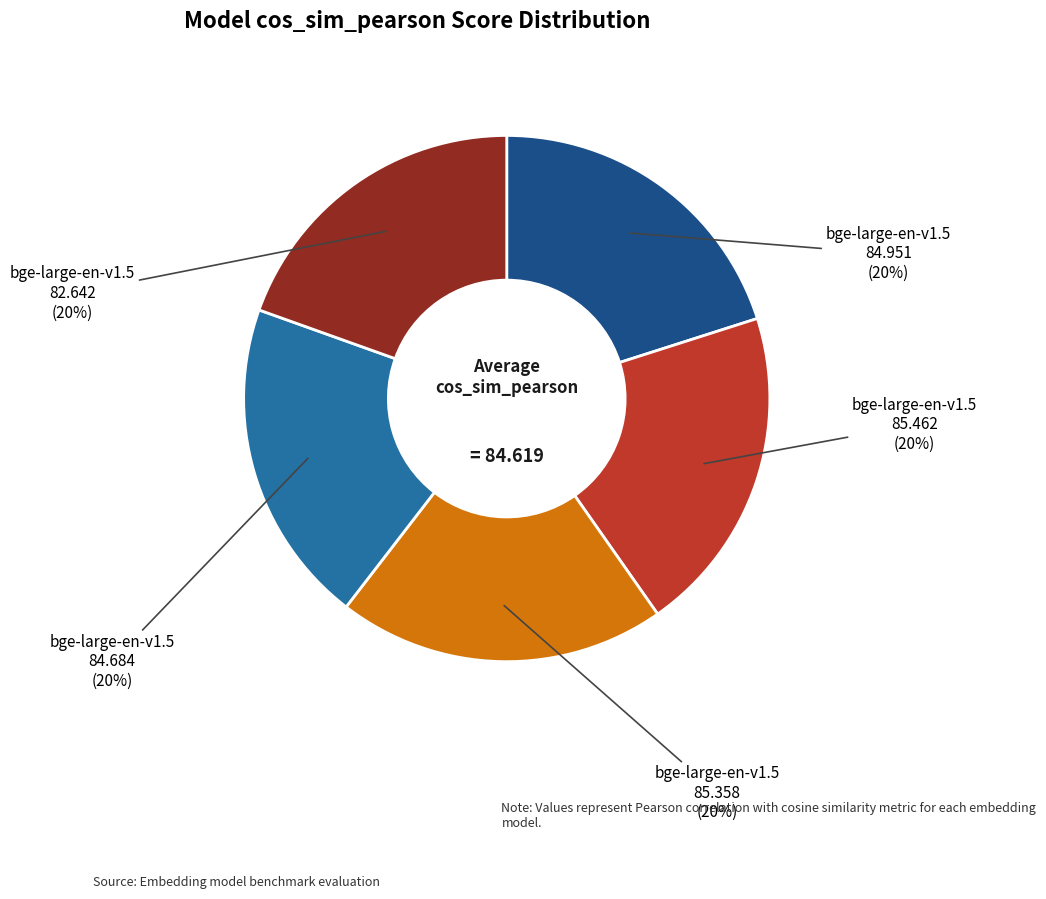

To the nearest percent, what is the average slice percentage?

20%